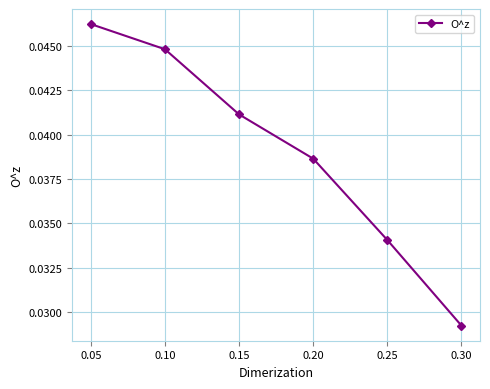

Where is the data nearest to the value 0?

0.30